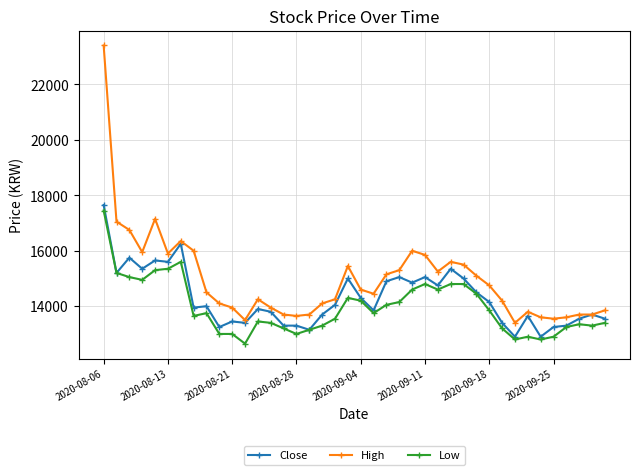

Does the chart display data point markers on the line(s)?

Yes